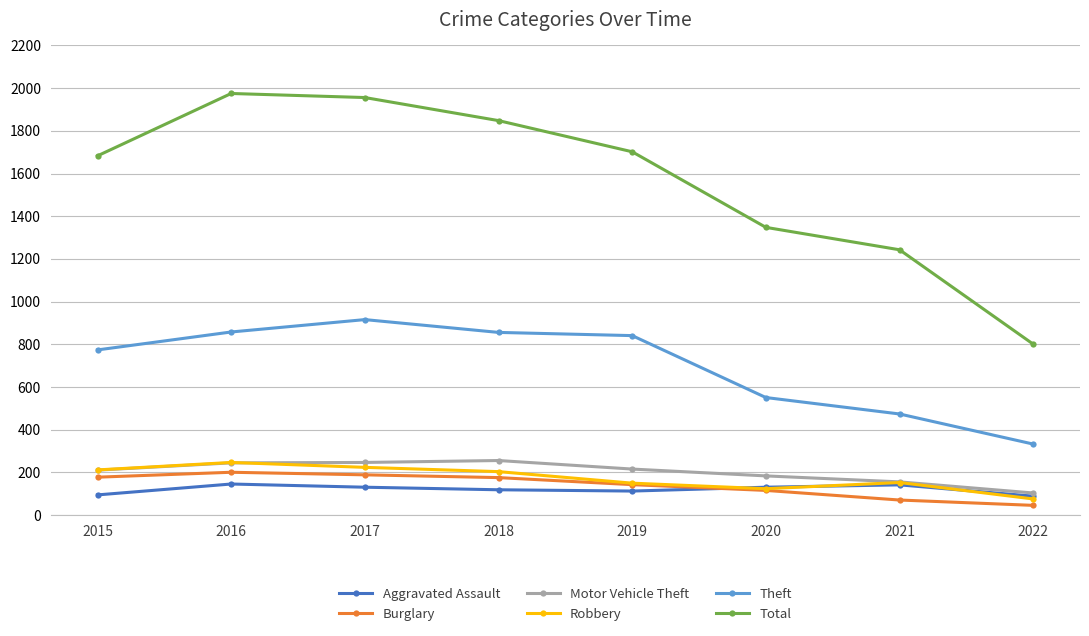

How many values in the Motor Vehicle Theft series are below 216?

4